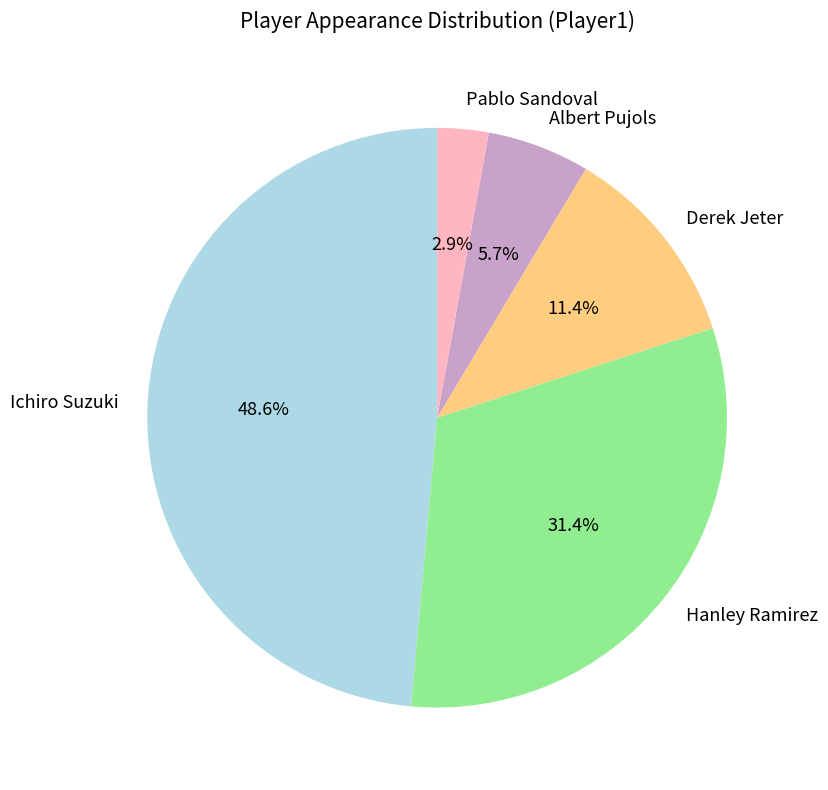

Between Ichiro Suzuki and Derek Jeter, which is larger?

Ichiro Suzuki